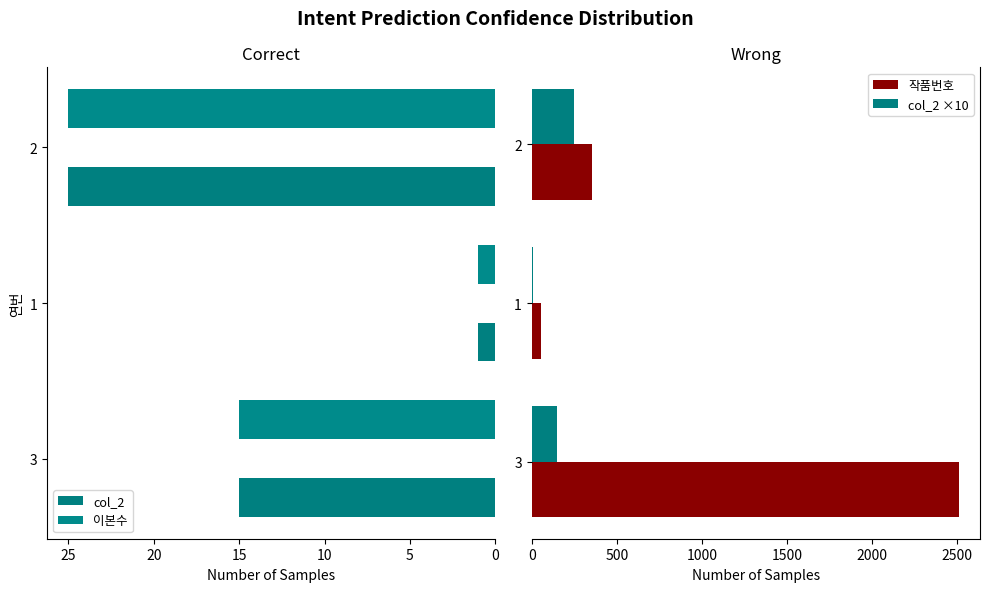

Reading left to right, what are all the values shown in this chart?

col_2: 15	1	25
이본수: 15	1	25
작품번호: 2510	54	352
col_2 ×10: 150	10	250